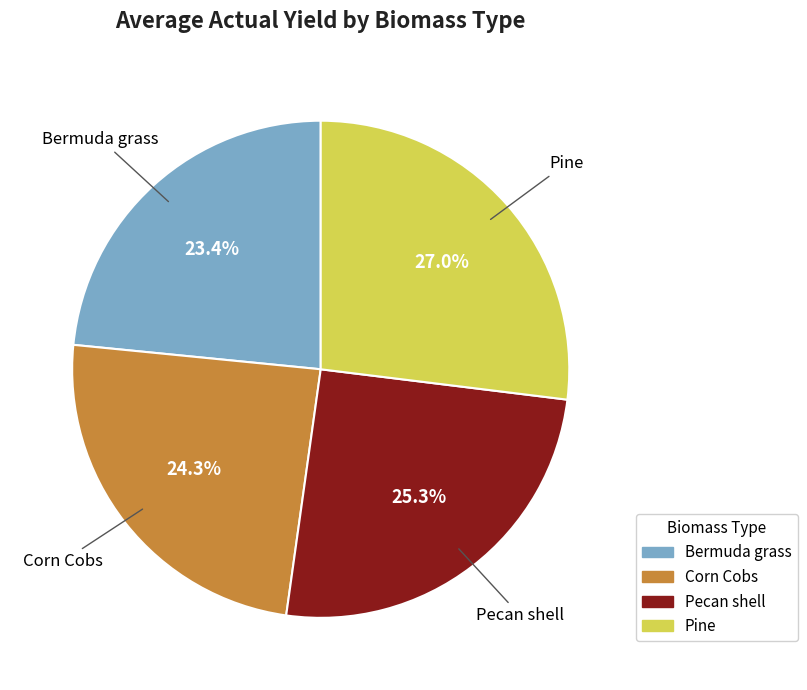

What is the largest slice in the pie chart?

Pine